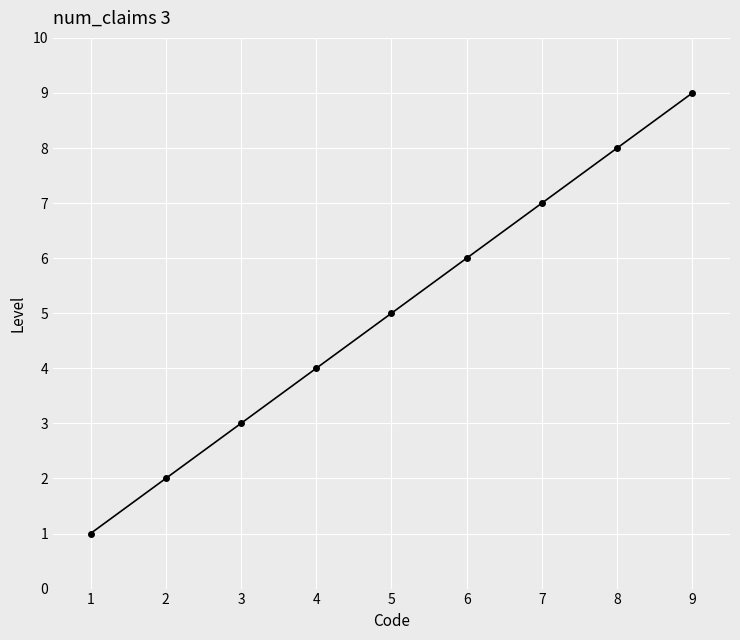

What is the greatest value displayed?

9